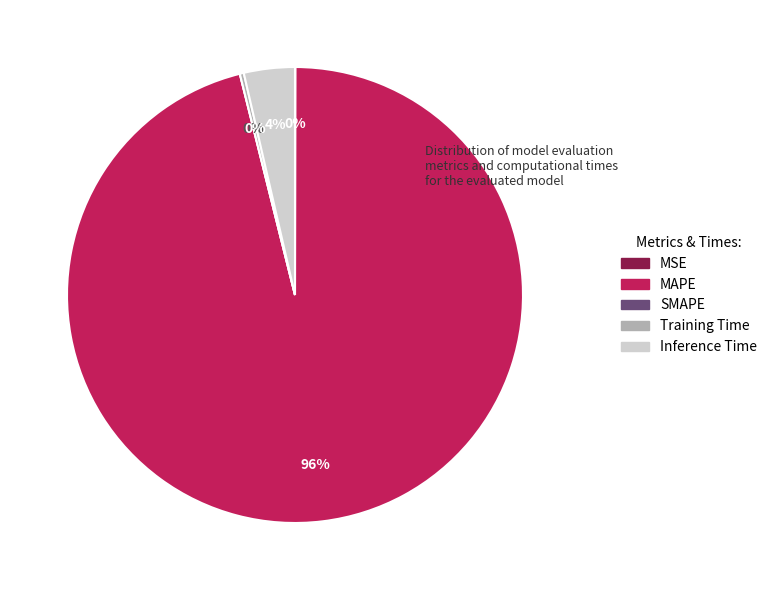

To the nearest percent, what percentage of the pie is MAPE?

96%